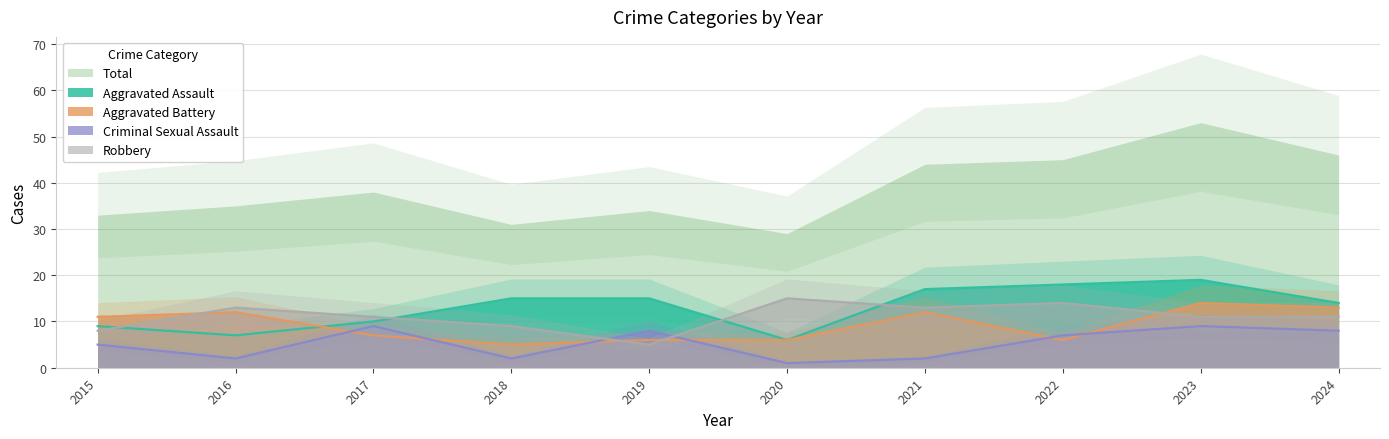

Between which two adjacent categories do Criminal Sexual Assault and Robbery first intersect?

2018 and 2019